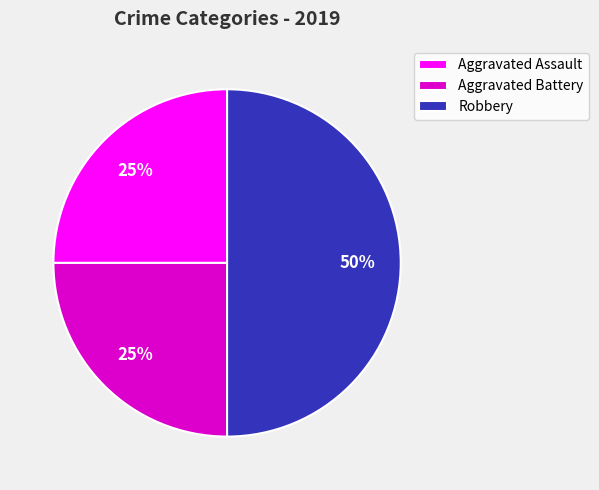

What is the largest slice in the pie chart?

Robbery